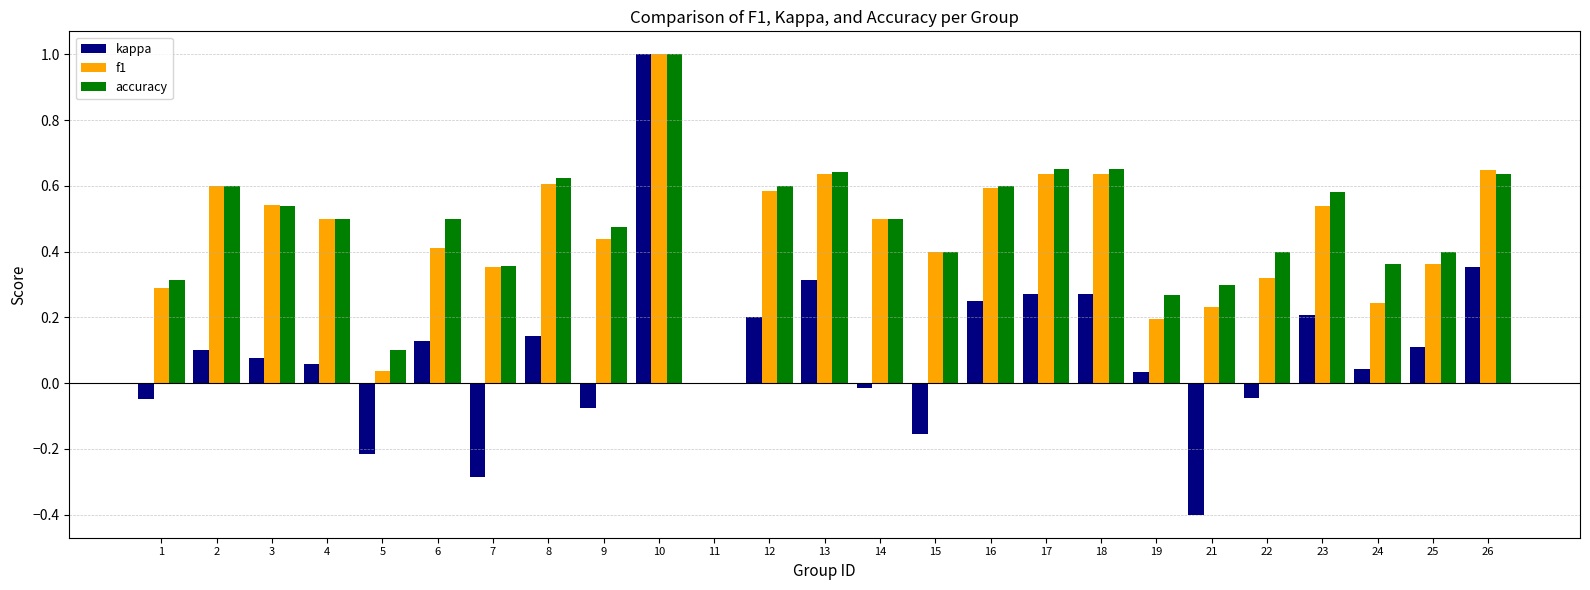

Which series has the largest range (max minus min)?

kappa